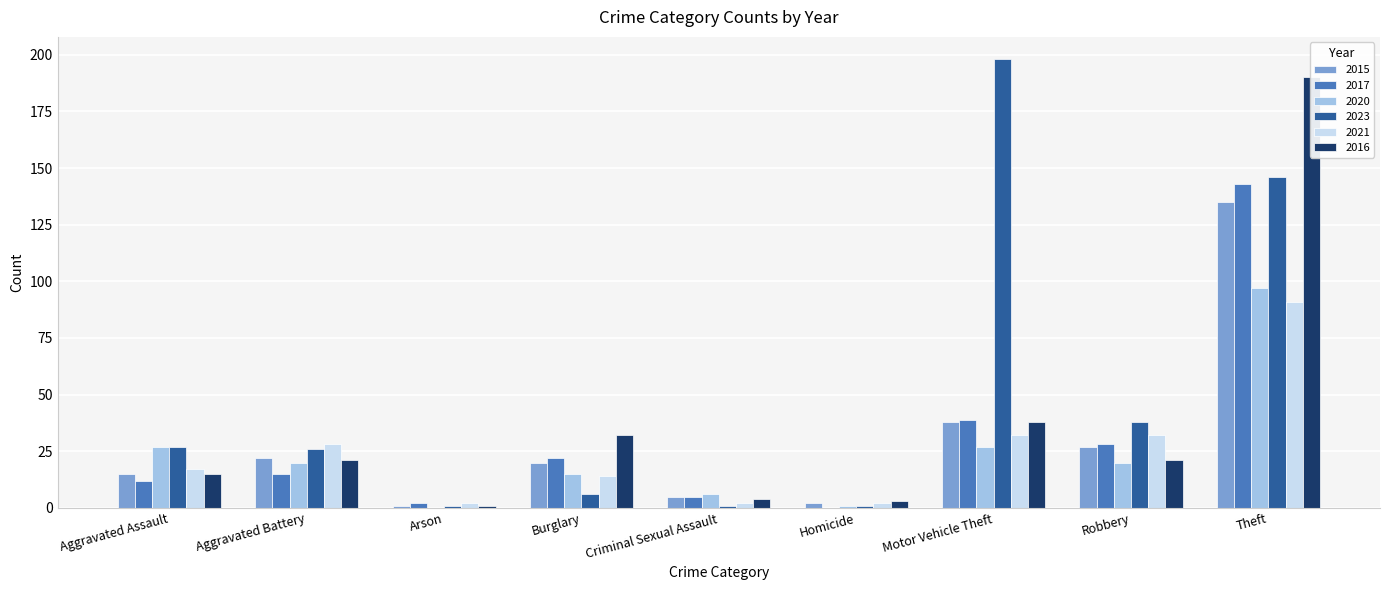

What is the difference between the 2015 values at Robbery and Theft?

108